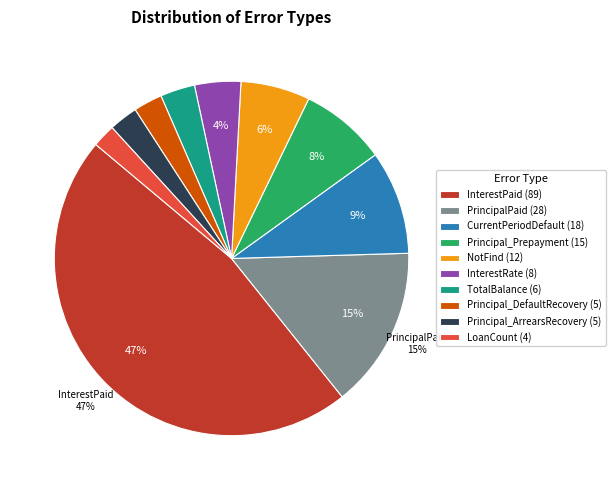

Between Principal_DefaultRecovery (5) and CurrentPeriodDefault (18), which is larger?

CurrentPeriodDefault (18)